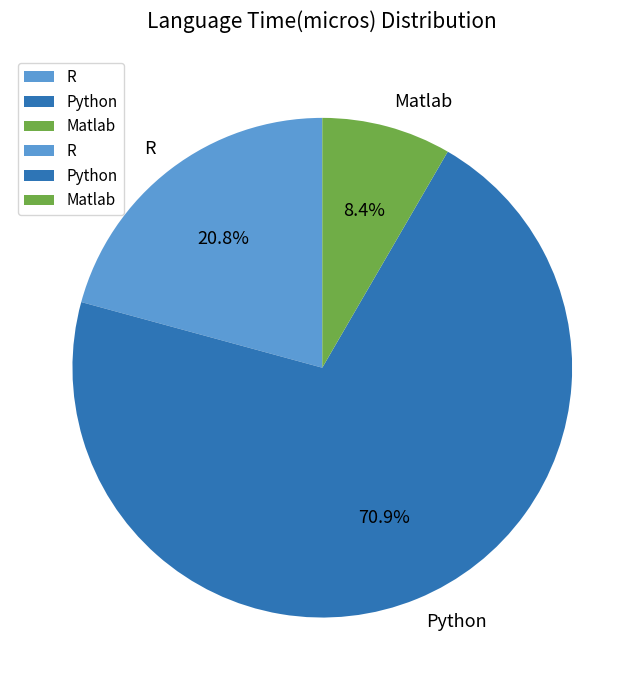

Which category accounts for the majority?

Python